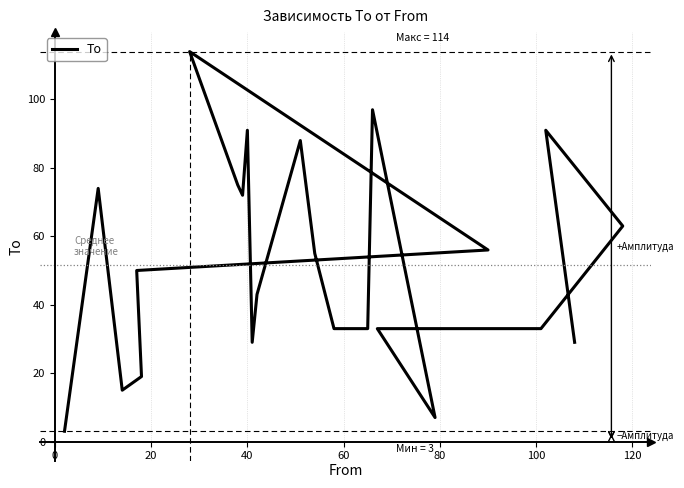

How many points are lower than both their immediate neighbors (excluding endpoints)?

4